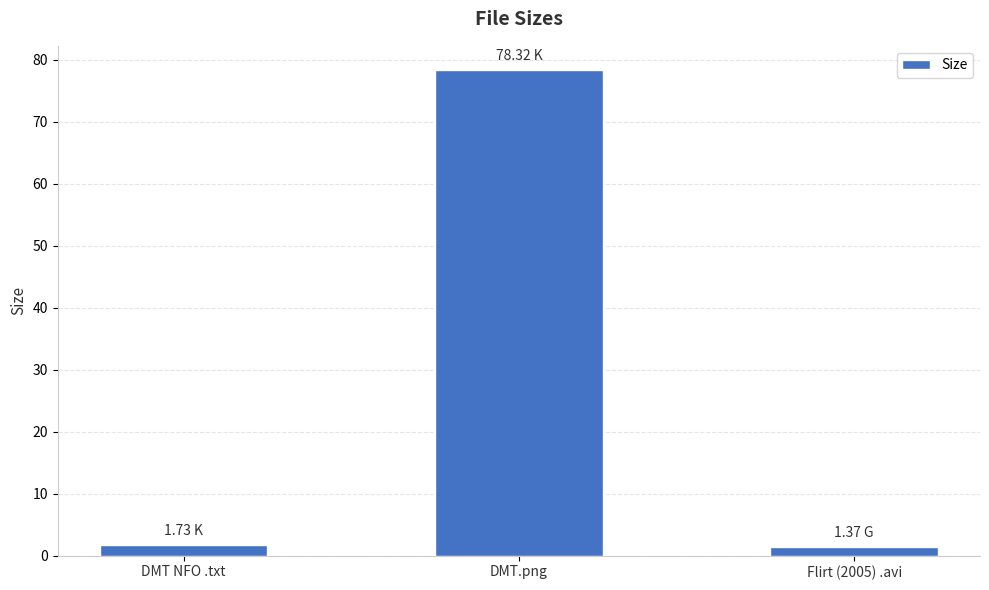

What is the change in value from DMT NFO .txt to Flirt (2005) .avi?

-0.4